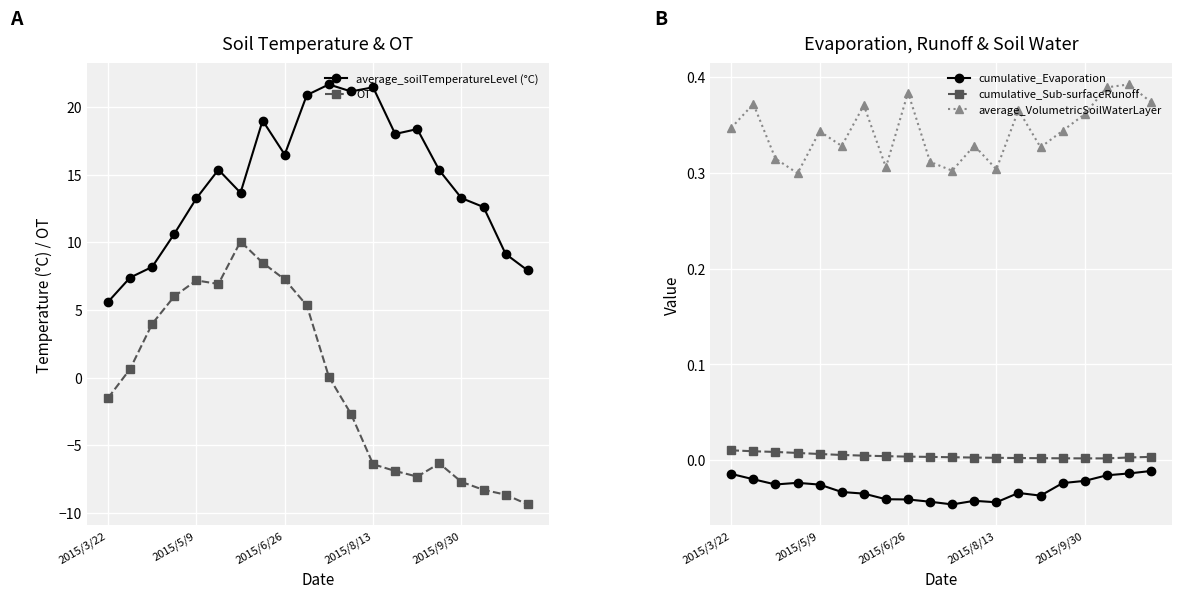

What are all the series names shown in the legend?

average_soilTemperatureLevel (°C), OT, cumulative_Evaporation, cumulative_Sub-surfaceRunoff, average_VolumetricSoilWaterLayer